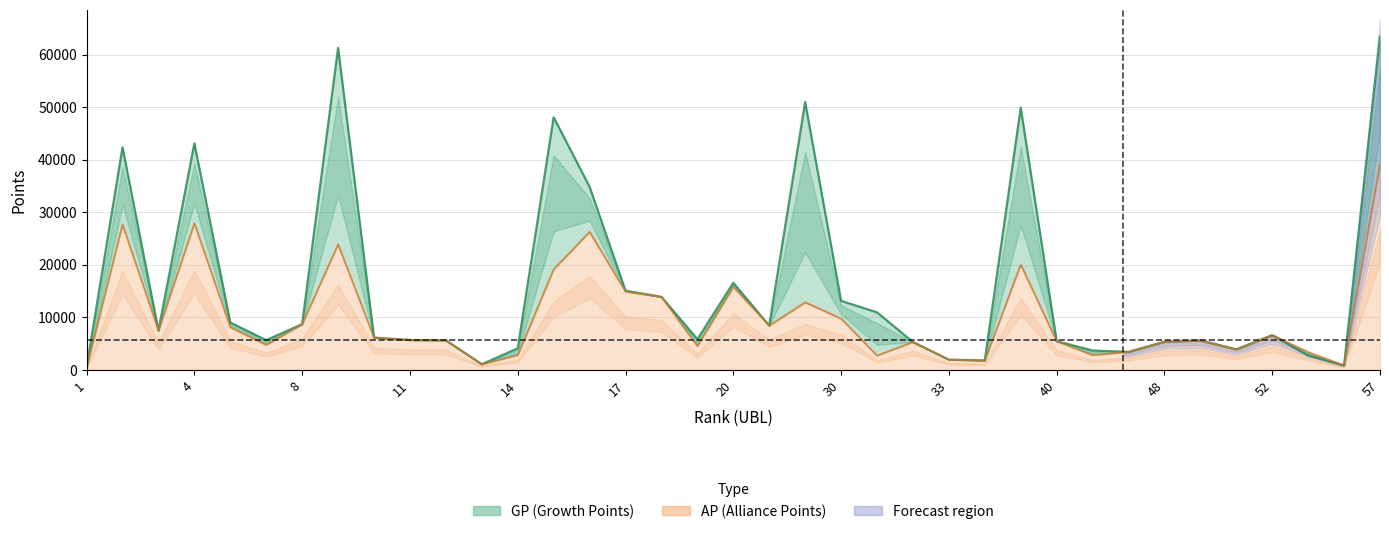

In AP, how many points are higher than both neighbors (excluding endpoints)?

10